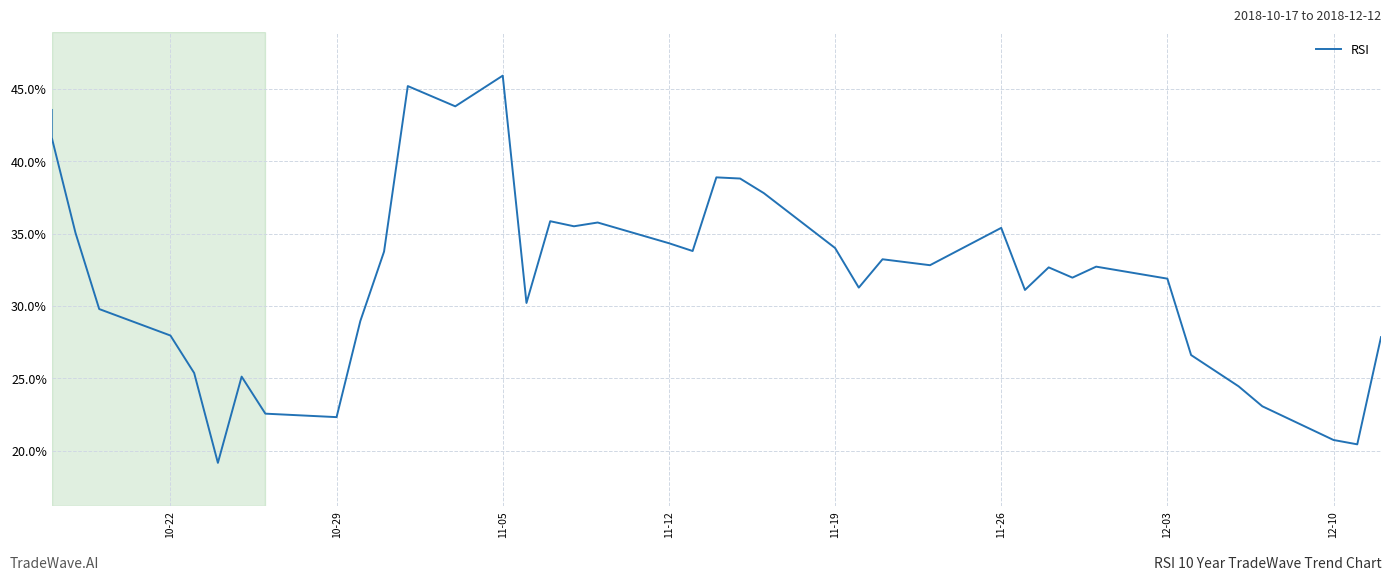

Reading left to right, list all the values displayed in this chart.

43.5	41.6	35.1	29.8	28.0	25.4	19.2	25.1	22.6	22.3	29.0	33.8	45.2	43.8	45.9	30.2	35.9	35.5	35.8	34.3	33.8	38.9	38.8	37.8	34.0	31.3	33.2	32.8	35.4	31.1	32.7	32.0	32.7	31.9	26.6	24.4	23.1	20.7	20.4	27.9